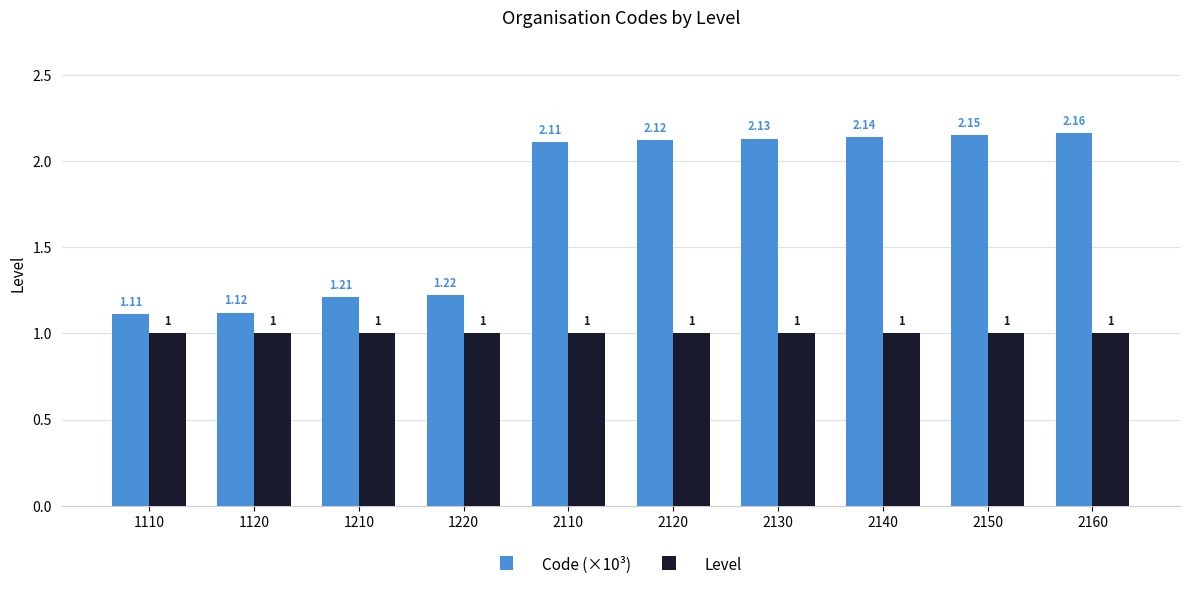

What is the sum of all Level values?

10.0